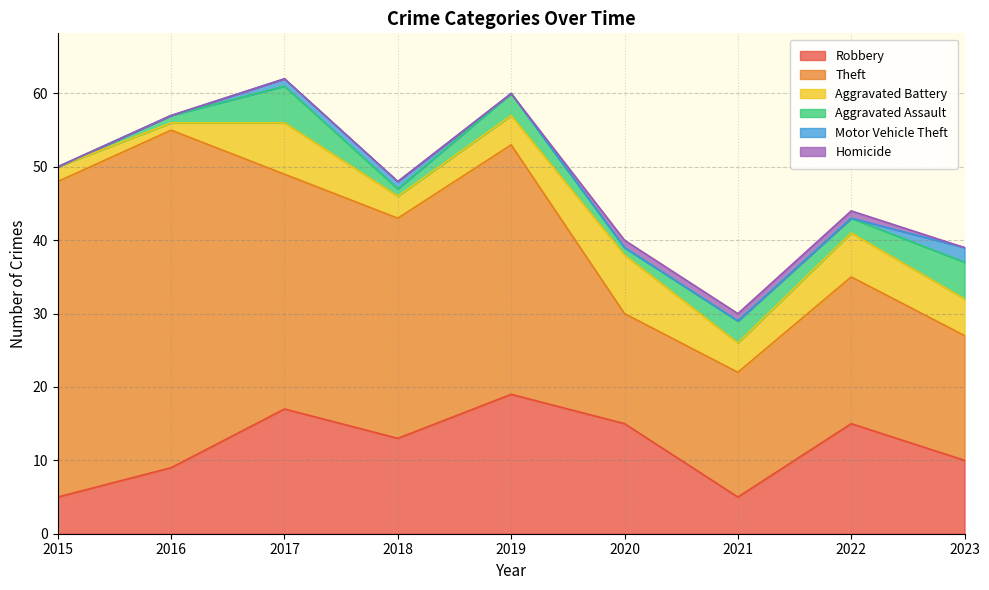

Reading left to right, extract all data points from this chart.

Robbery: 5	9	17	13	19	15	5	15	10
Theft: 43	46	32	30	34	15	17	20	17
Aggravated Battery: 2	1	7	3	4	8	4	6	5
Aggravated Assault: 0	1	5	1	3	1	3	2	5
Motor Vehicle Theft: 0	0	1	1	0	0	0	0	2
Homicide: 0	0	0	0	0	1	1	1	0